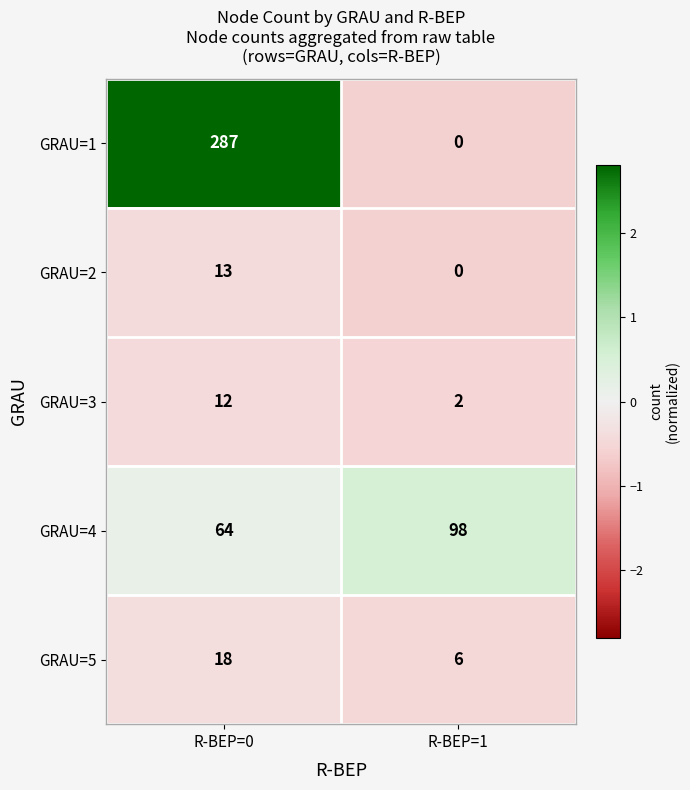

Reading left to right, list all the values displayed in this chart.

GRAU=1: R-BEP=0=287	R-BEP=1=0
GRAU=2: R-BEP=0=13	R-BEP=1=0
GRAU=3: R-BEP=0=12	R-BEP=1=2
GRAU=4: R-BEP=0=64	R-BEP=1=98
GRAU=5: R-BEP=0=18	R-BEP=1=6